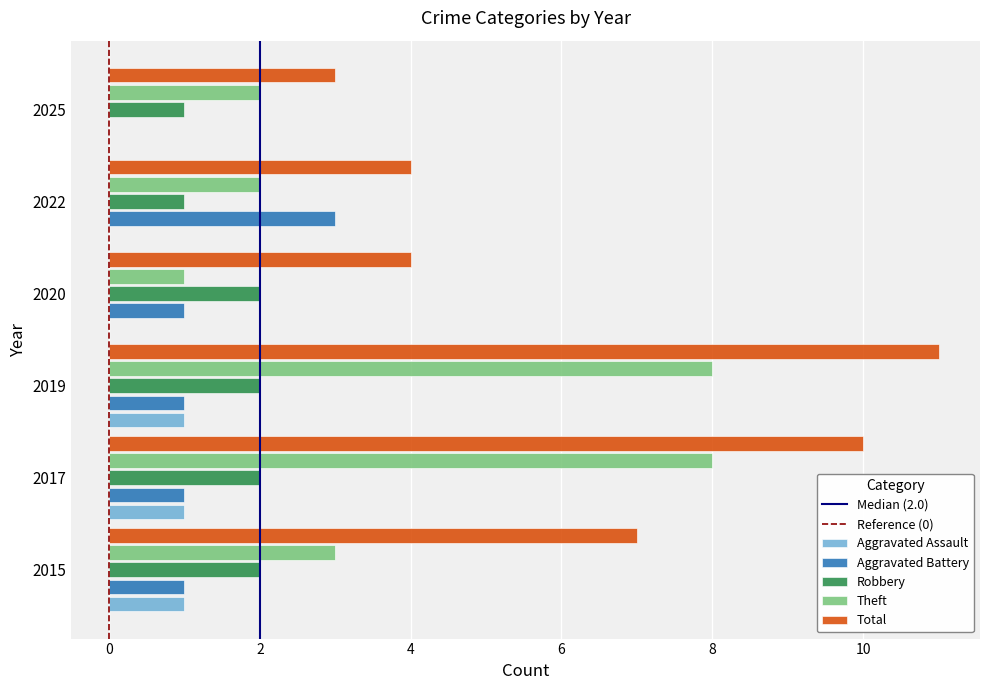

What is the sum of all Total values?

39